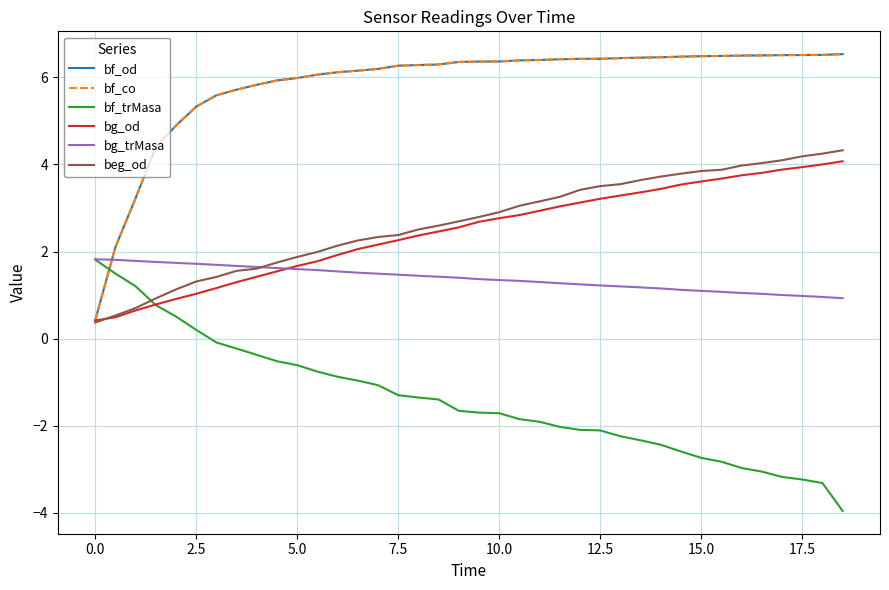

Is this an area chart (filled region under the line)?

No